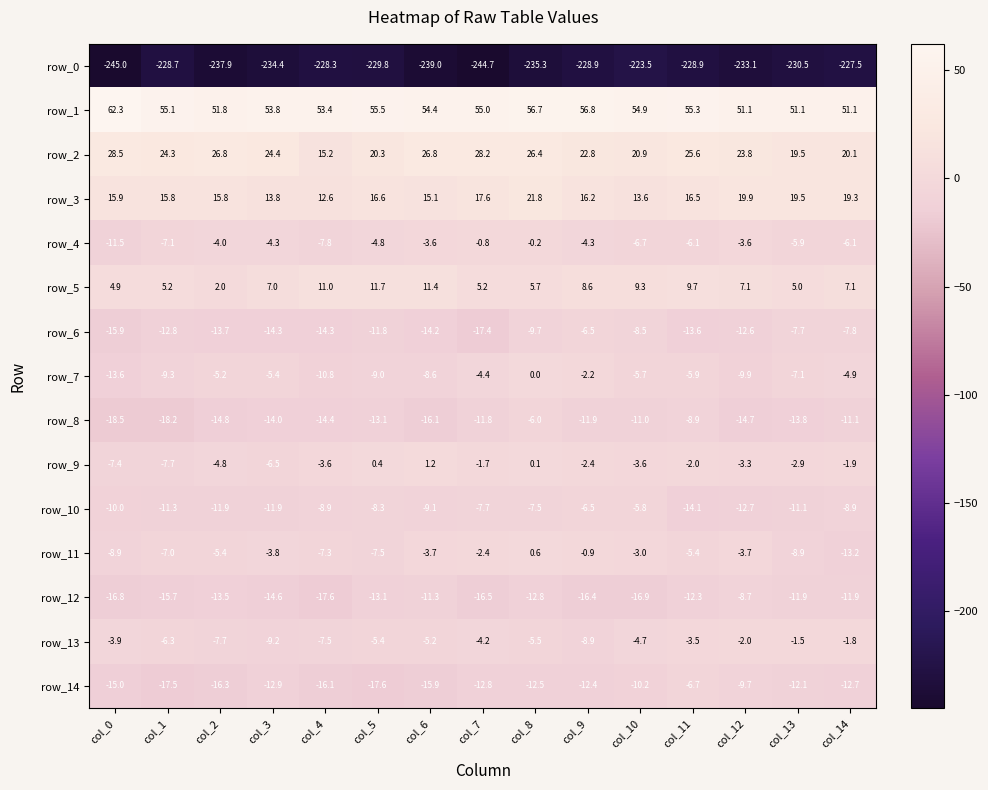

What is the smallest value displayed?

-245.0